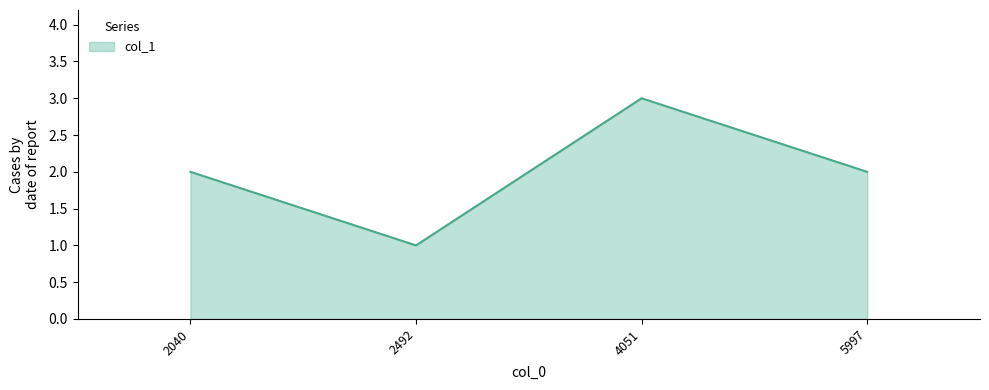

Is it true that the value at 2492 is 2?

False